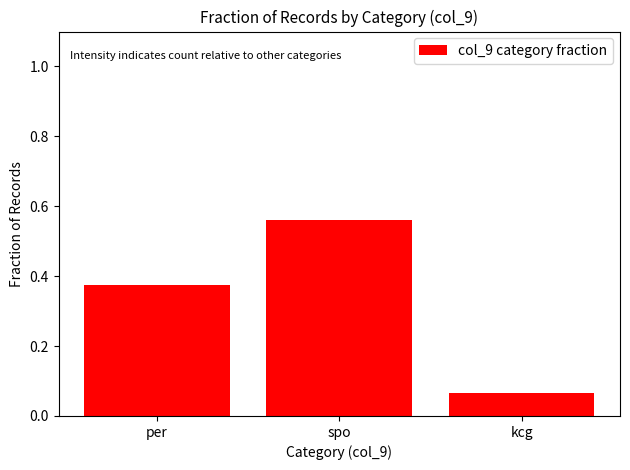

Is it true that the value at per is 0.1?

False